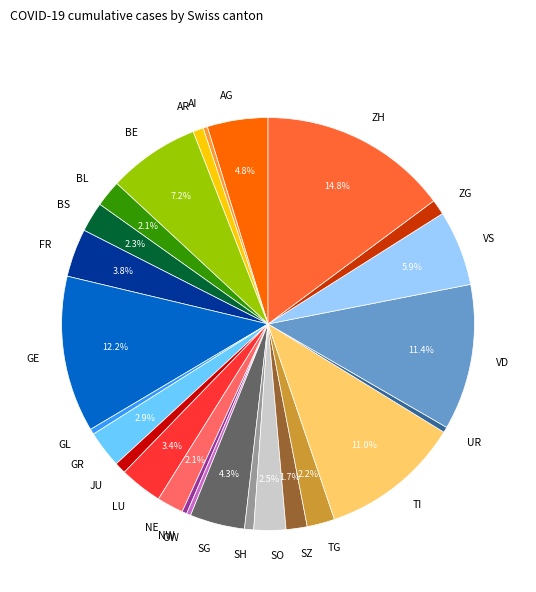

What is the largest slice in the pie chart?

ZH